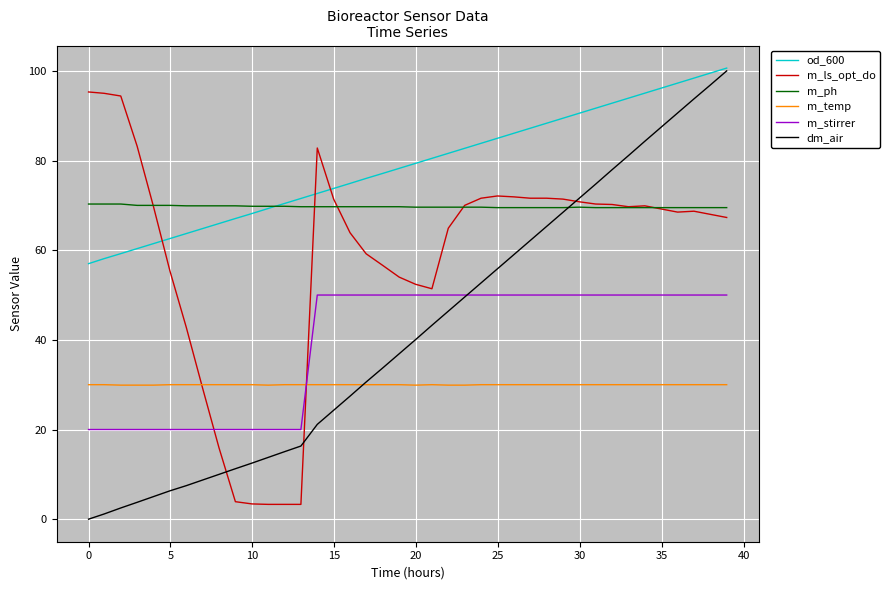

What is the maximum value shown in the chart?

100.6